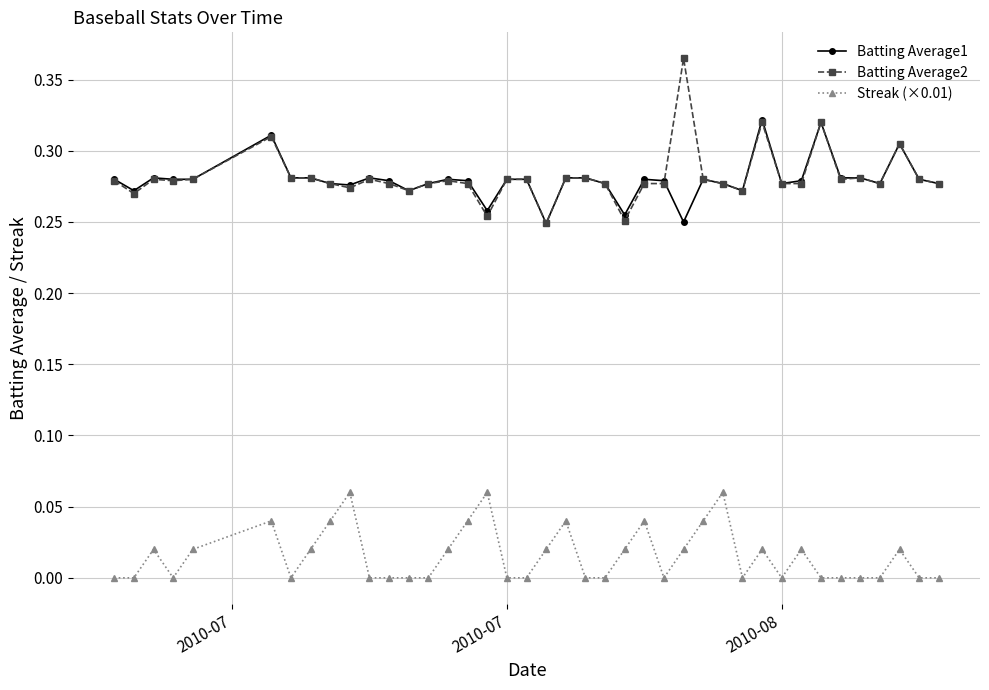

True or false: Streak (×0.01) has more than 0 points higher than both neighbors.

True